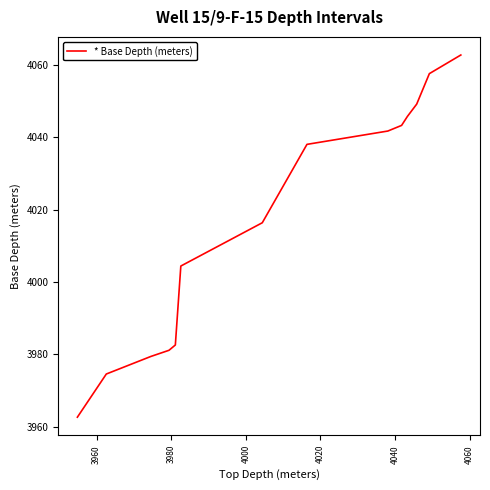

What is the minimum value shown in the chart?

3962.6